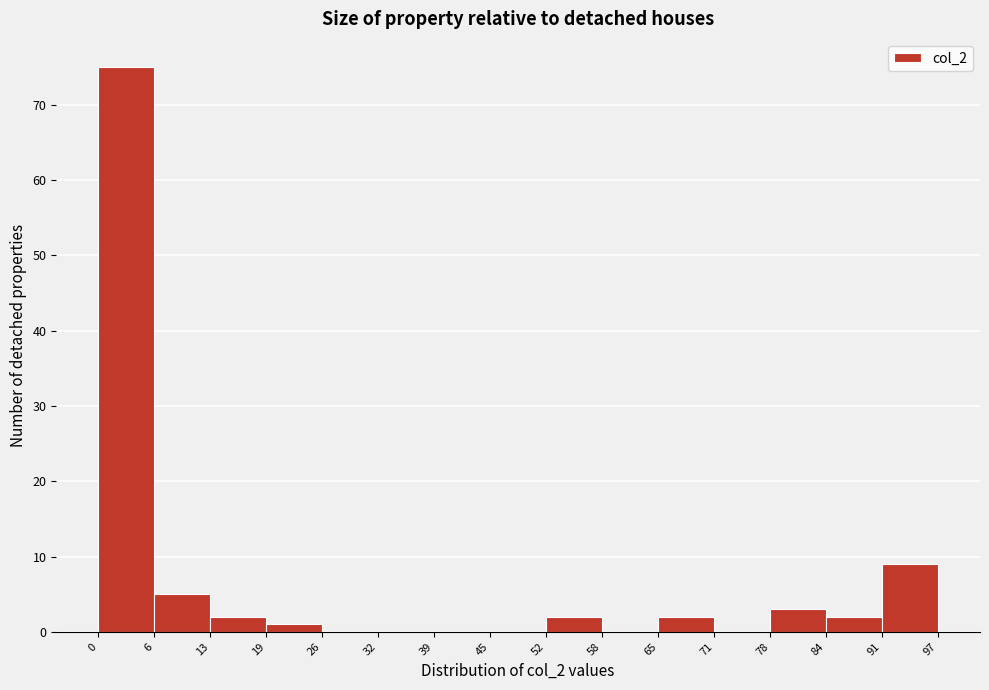

Reading left to right, transcribe this chart: for each bar, give the range it covers on the x-axis and its height. The values are not printed on the chart, so give them approximately, as read against the axis.

0 to 6: 75
6 to 13: 5
13 to 19: 2
19 to 26: 1
26 to 32: 0
32 to 39: 0
39 to 45: 0
45 to 52: 0
52 to 58: 2
58 to 65: 0
65 to 71: 2
71 to 78: 0
78 to 84: 3
84 to 91: 2
91 to 97: 9